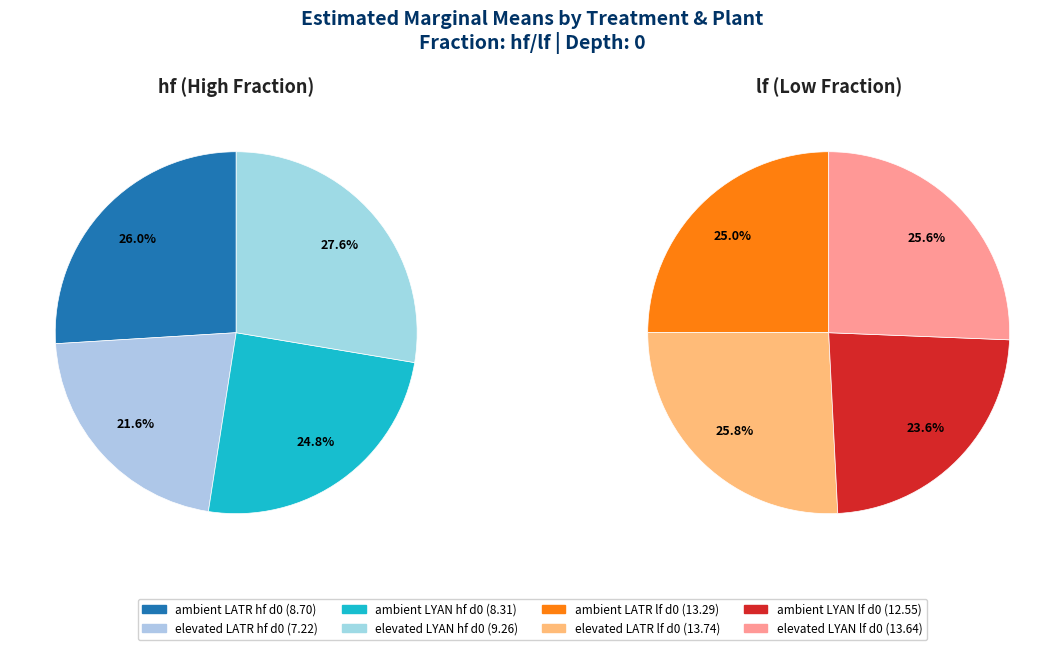

What is the change in value from elevated_LATR_hf_0 to elevated_LYAN_lf_0?

+6.4